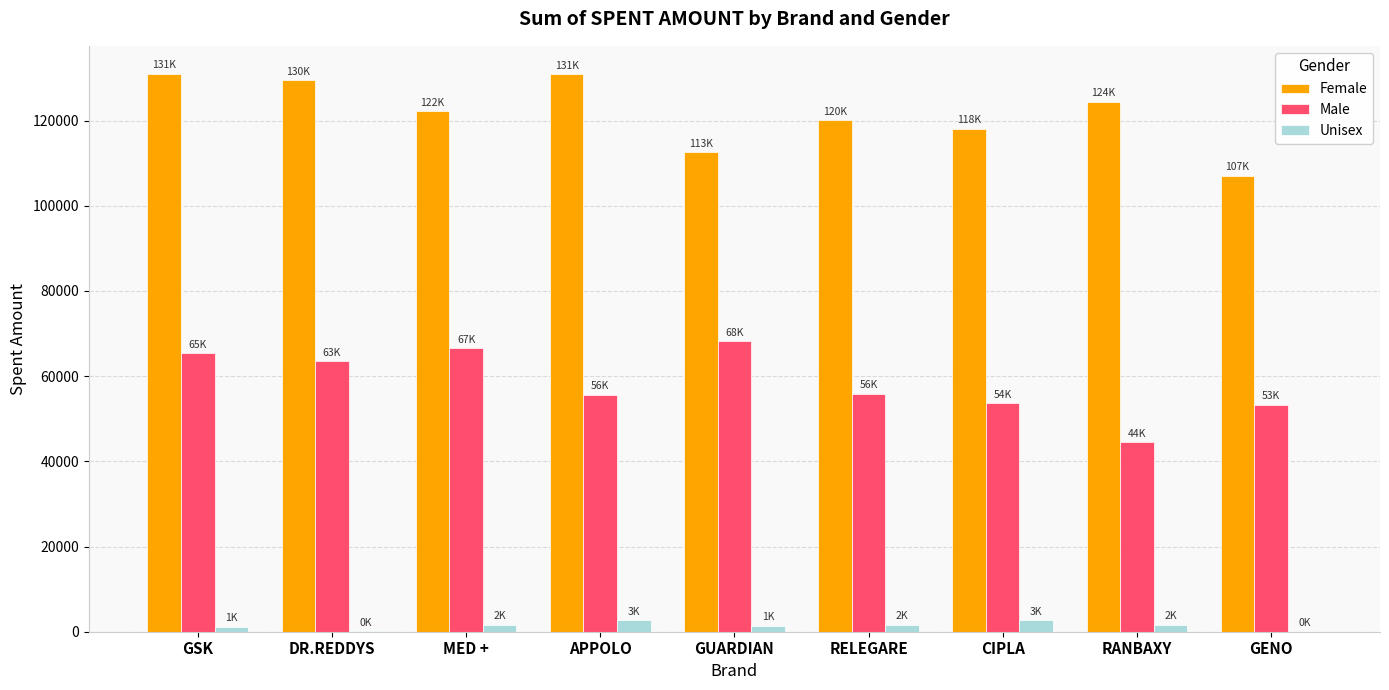

The value of Male at GSK is 65359.8. True or false?

True